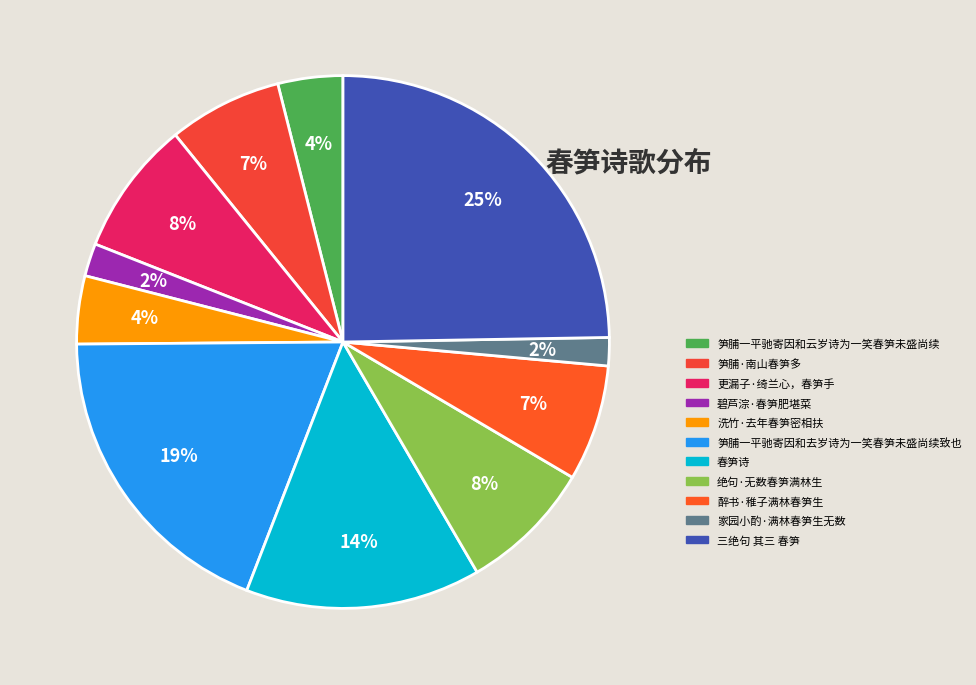

The 洗竹·去年春笋密相扶 slice represents 4% of the pie. True or false?

True